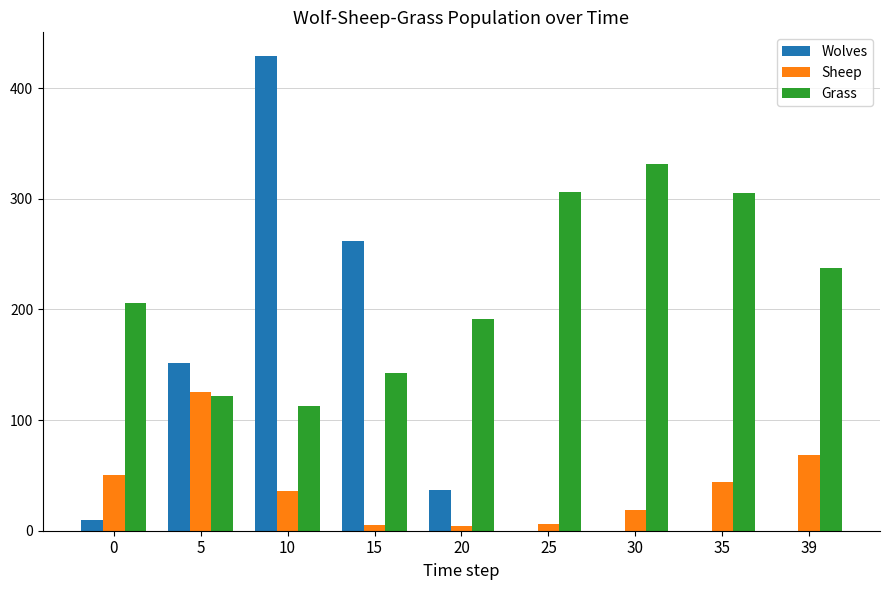

True or false: Wolves has a value of 255 at 25.

False